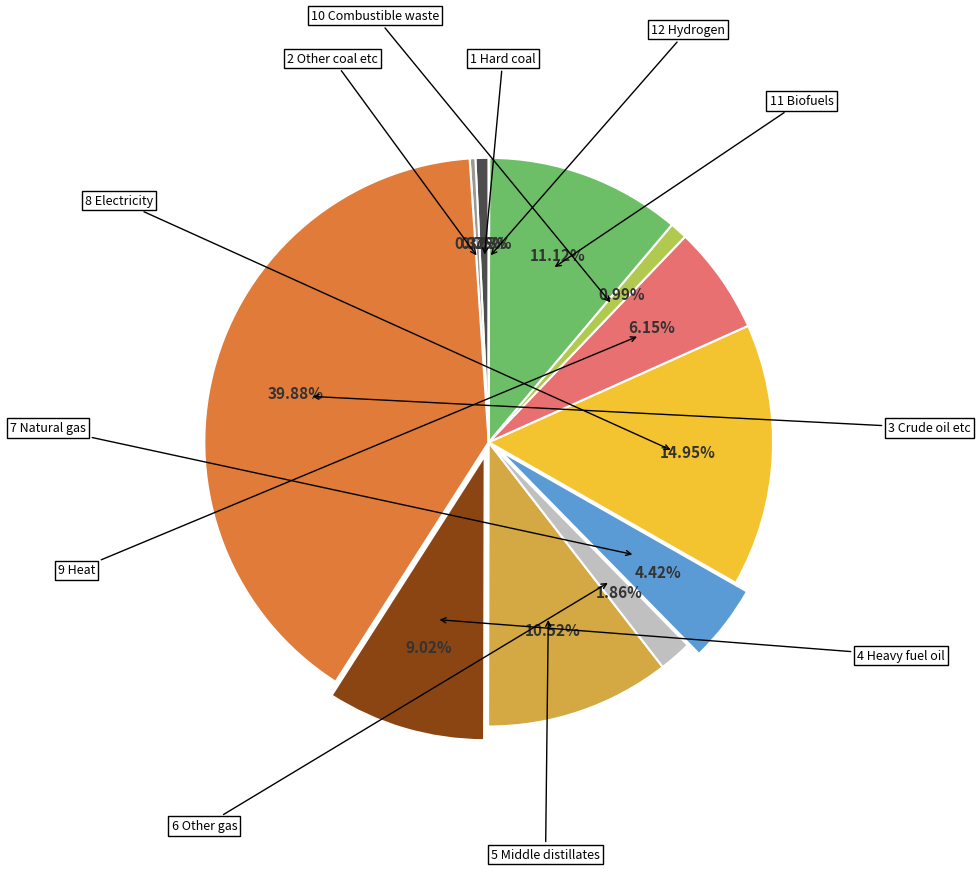

Is there a majority slice in this chart?

No